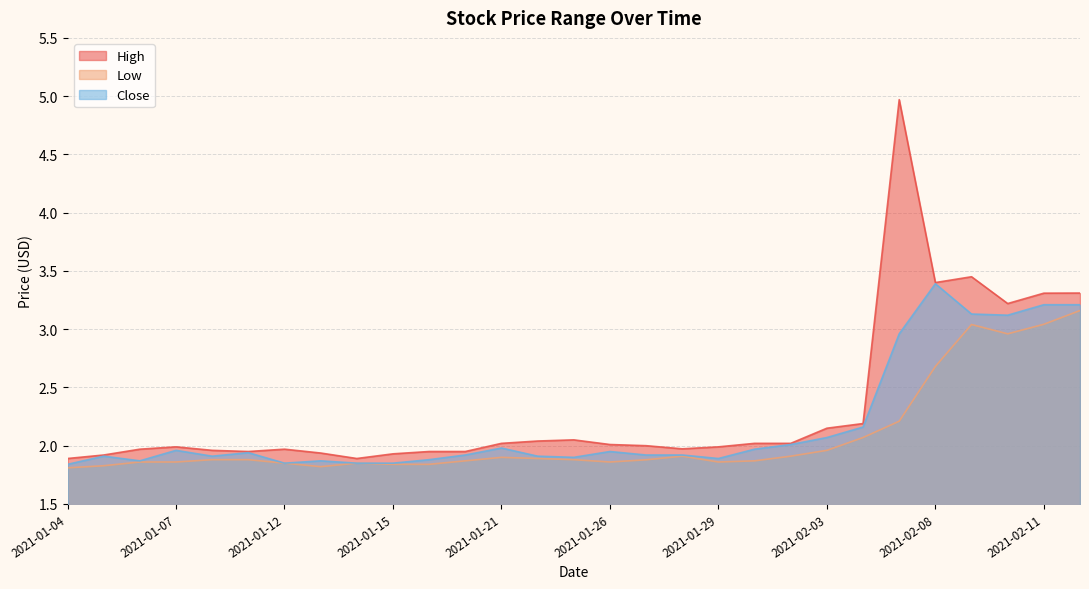

True or false: Low and Close intersect in this chart.

False